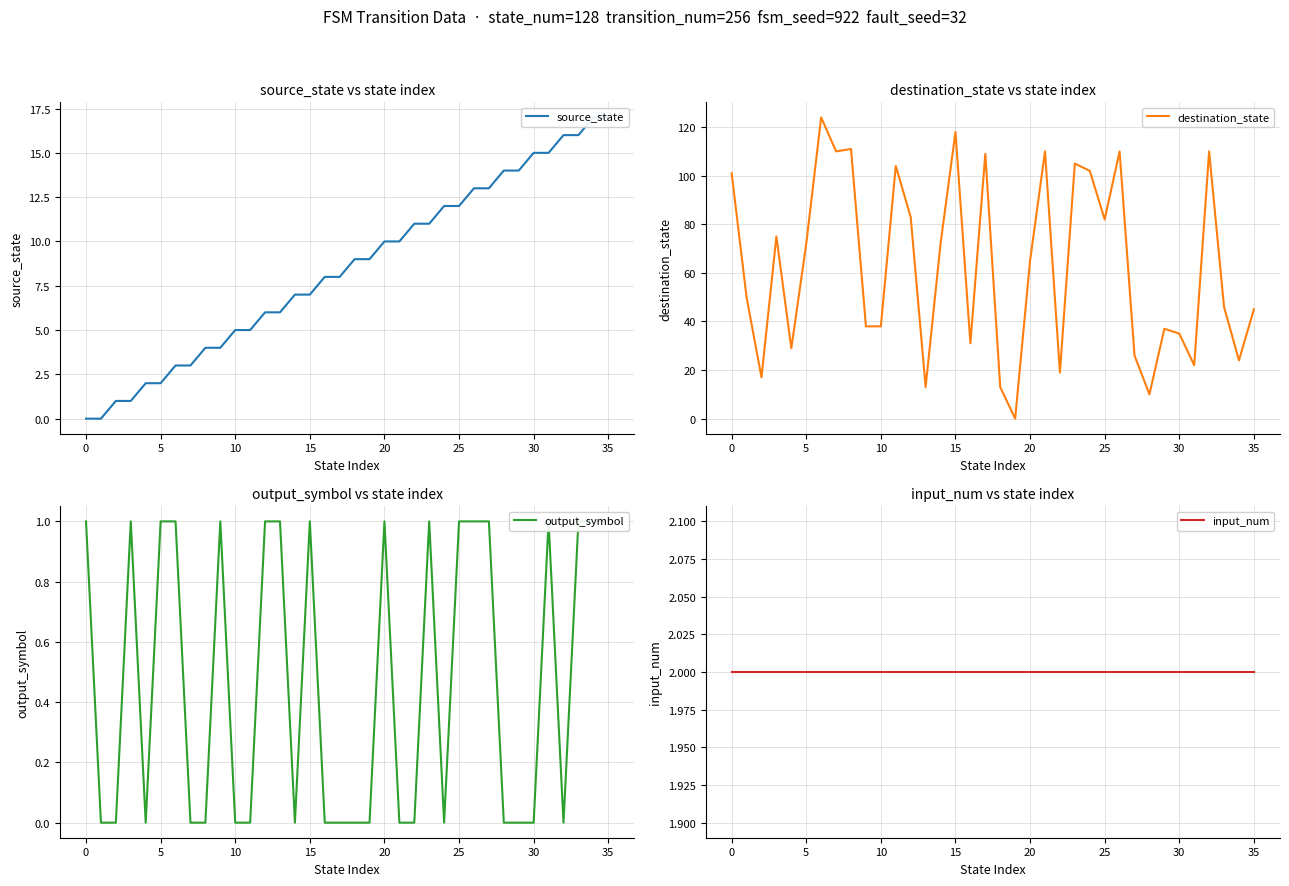

What is the value of the destination_state point at the 12th from the left?

104